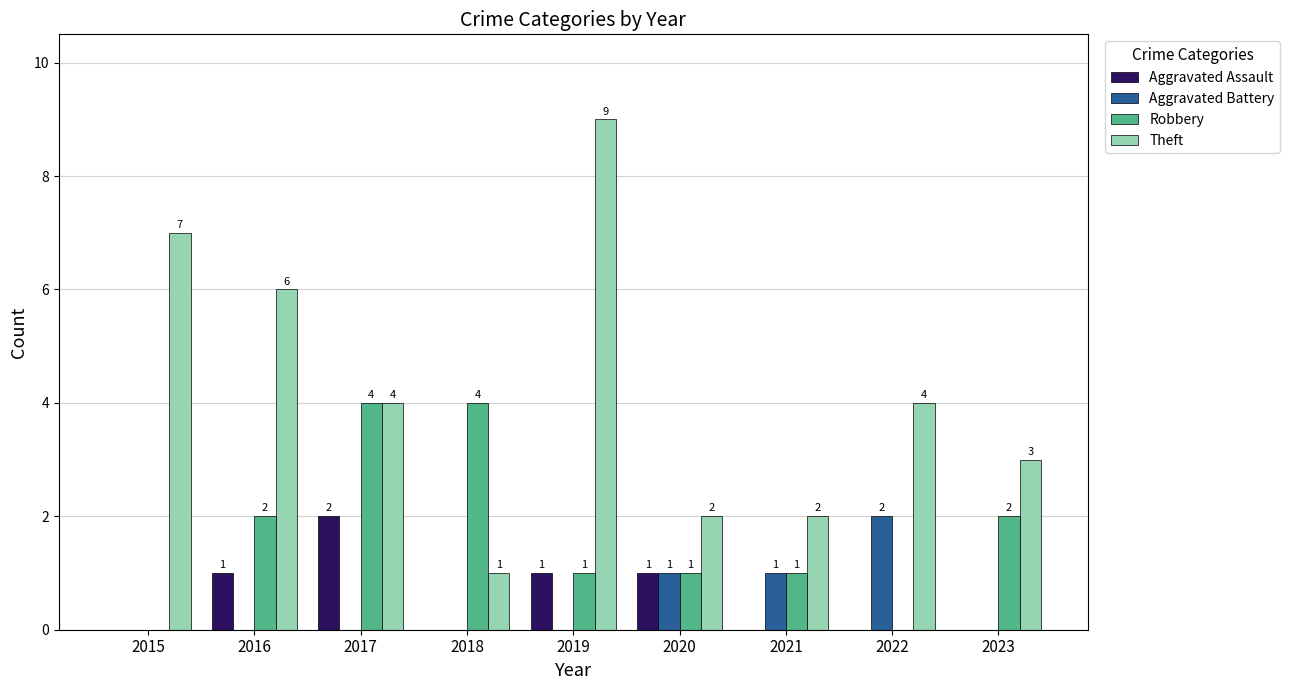

True or false: Theft has a value of 2 at 2021.

True